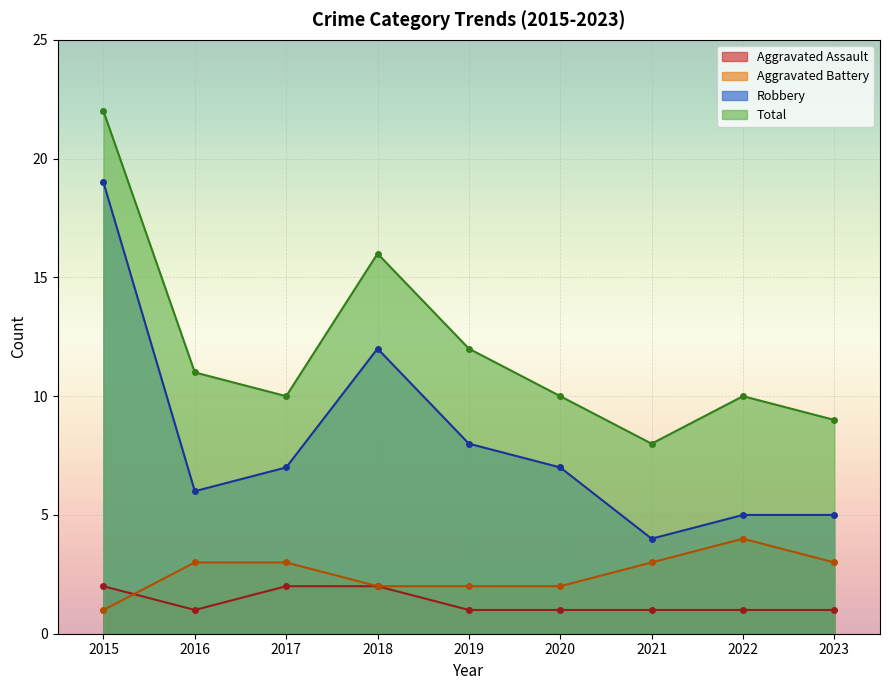

What is the lowest value of the Robbery series?

4